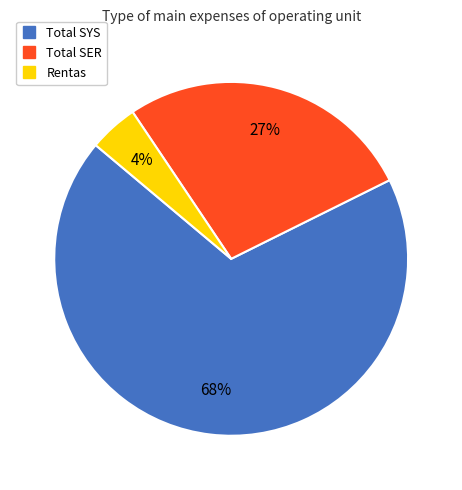

What is the majority slice?

Total SYS